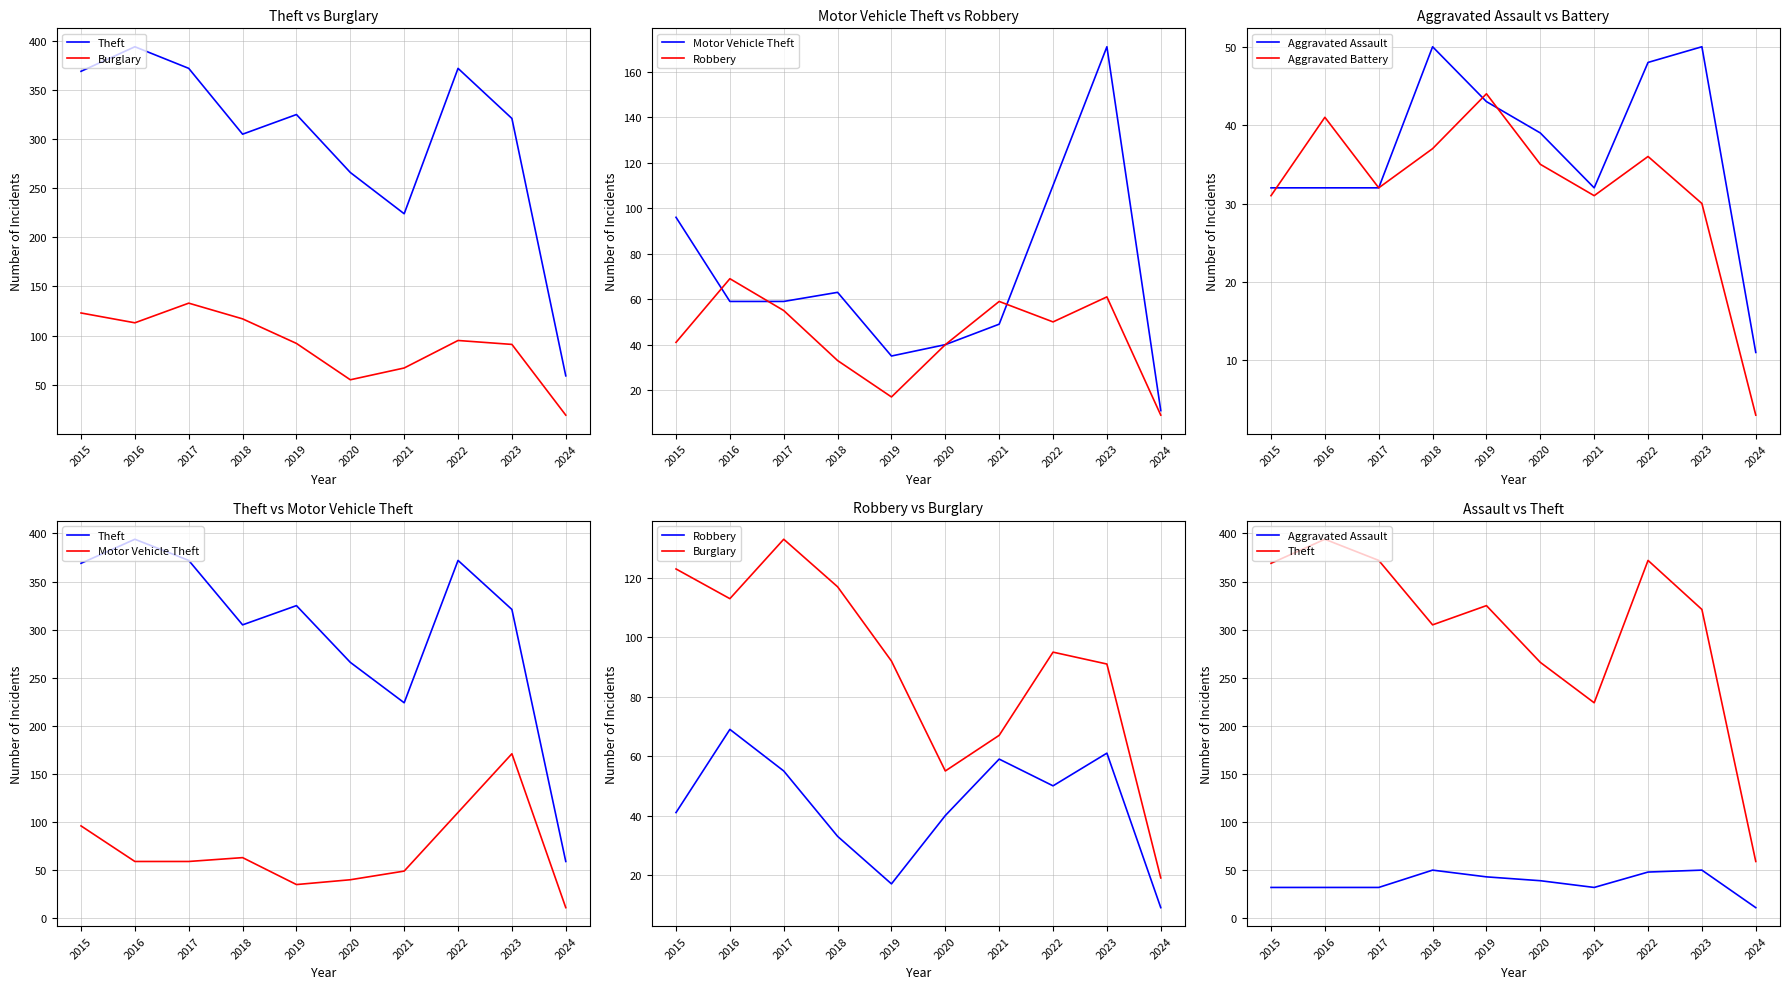

What is the total value across all series at 2018?

605